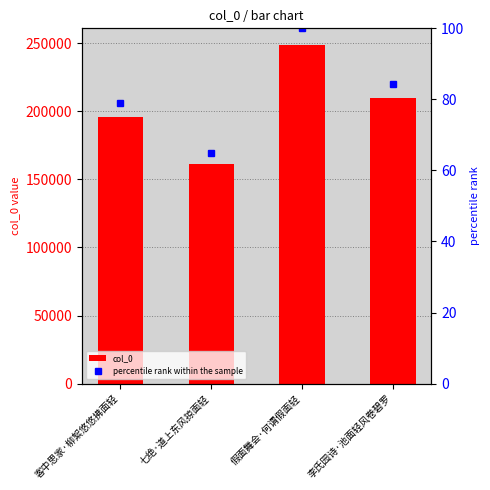

Which has a higher value, 假面舞会·何谓假面轻 or 李氏园诗·池面轻风卷碧罗?

假面舞会·何谓假面轻